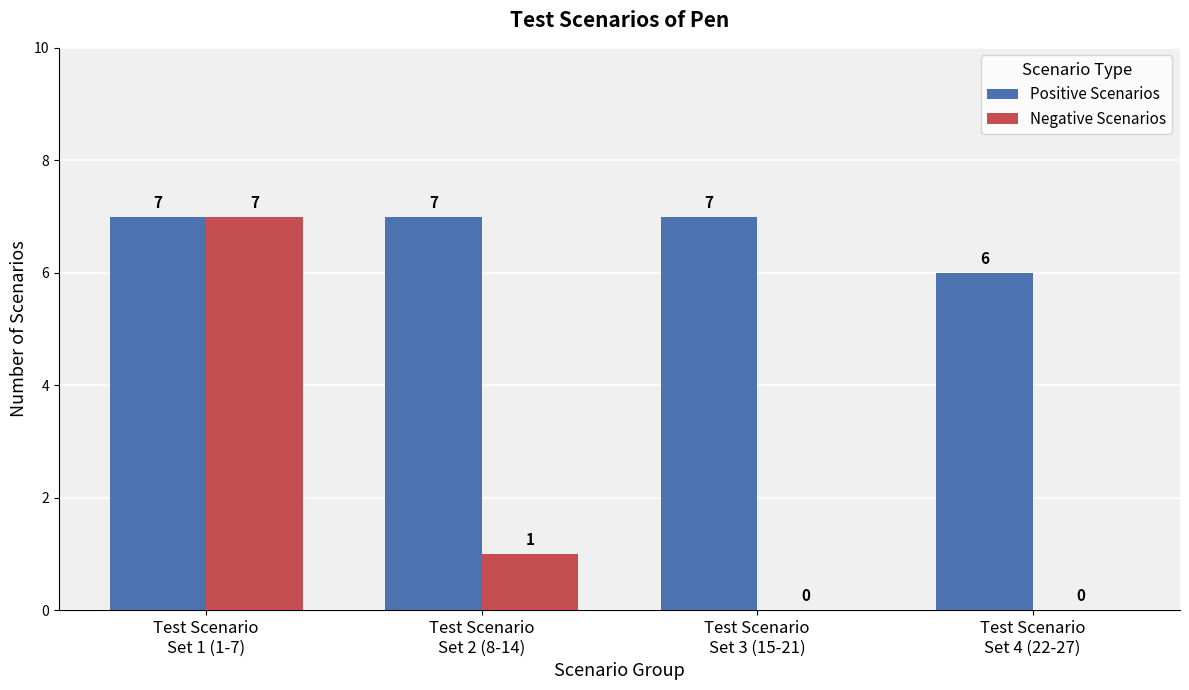

How many categories are shown in the chart?

4